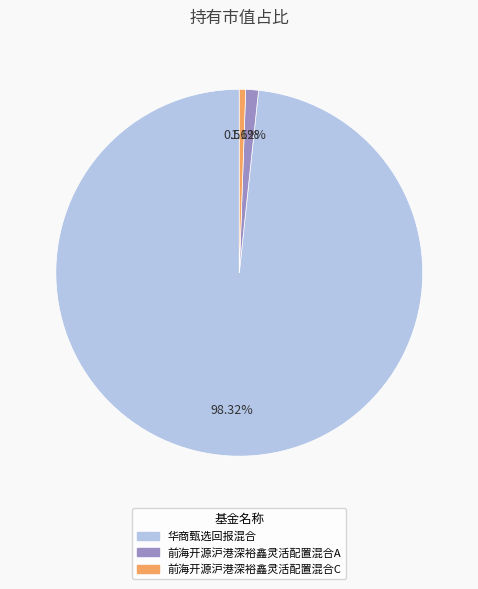

Which category has the smallest portion of the pie?

前海开源沪港深裕鑫灵活配置混合C